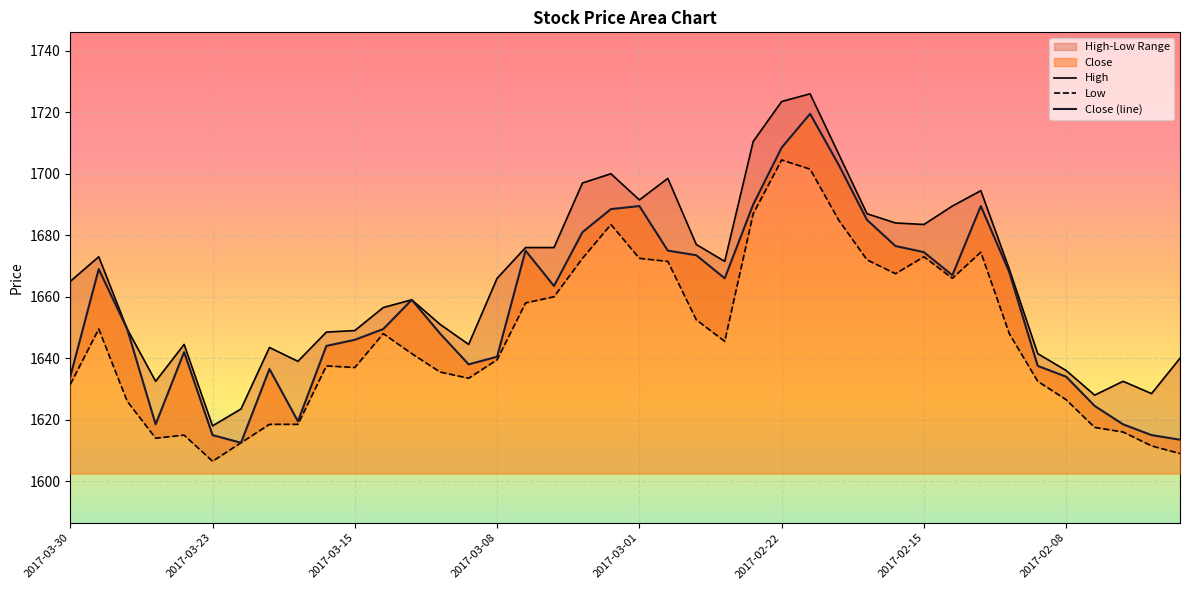

What is the minimum value for Close (line)?

1612.5